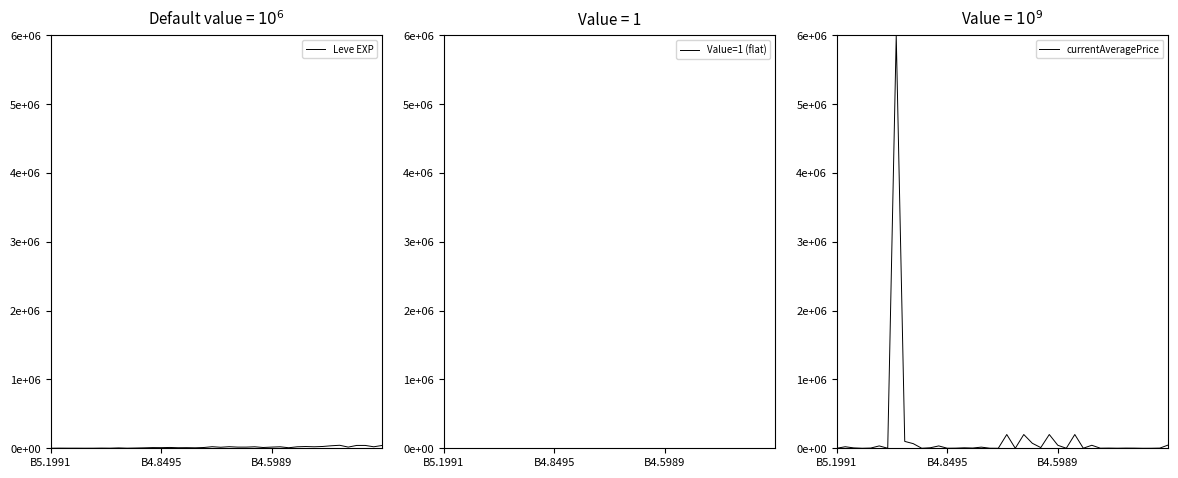

Read the currentAveragePrice value at 25.

200000.0